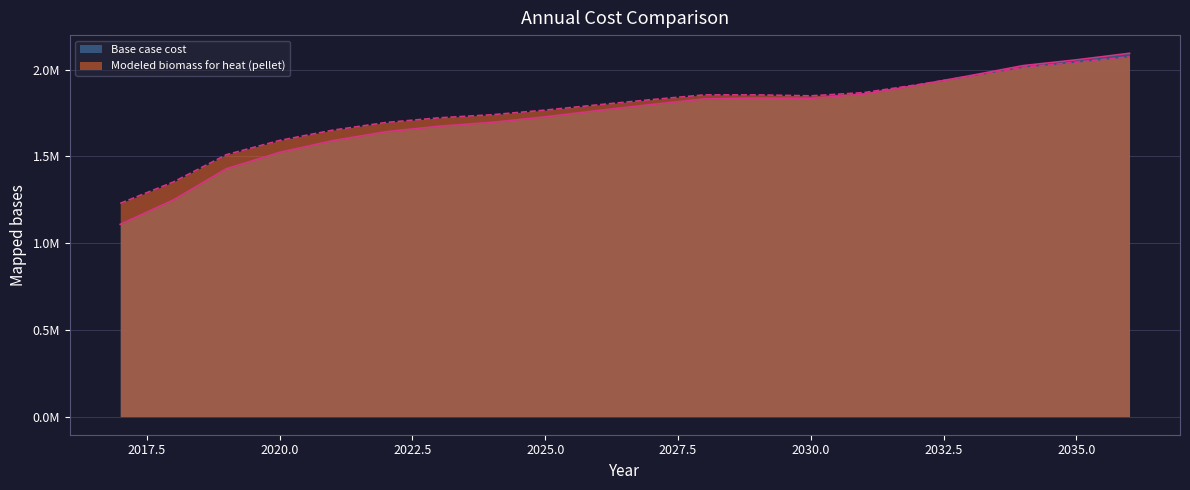

At which label does Base case cost reach its minimum?

2017